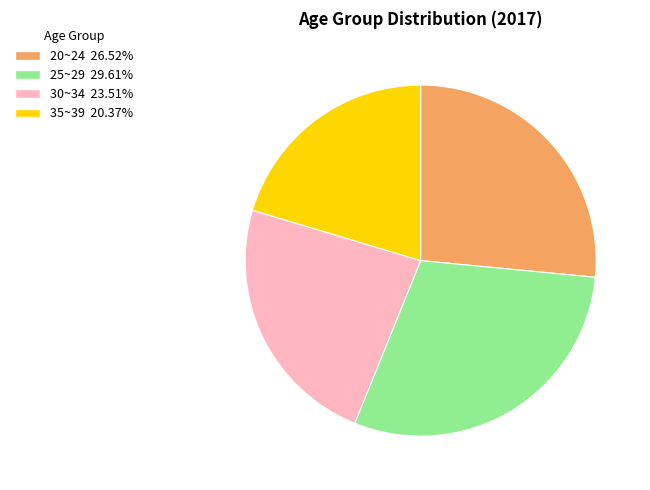

Approximately how many times larger is the value at 20~24 compared to 35~39?

1.3